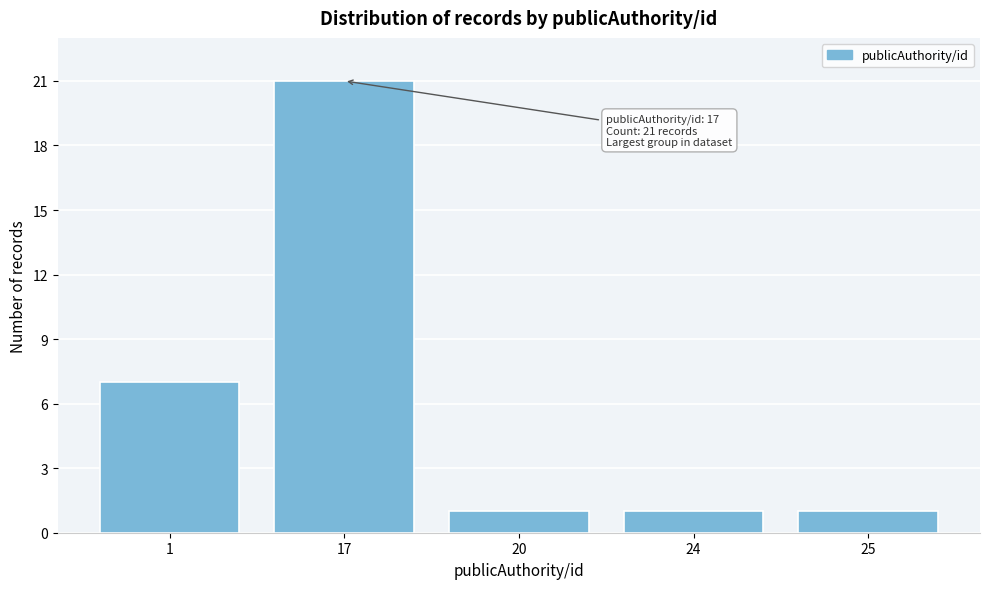

Reading left to right, list all the values displayed in this chart.

1=7	17=21	20=1	24=1	25=1